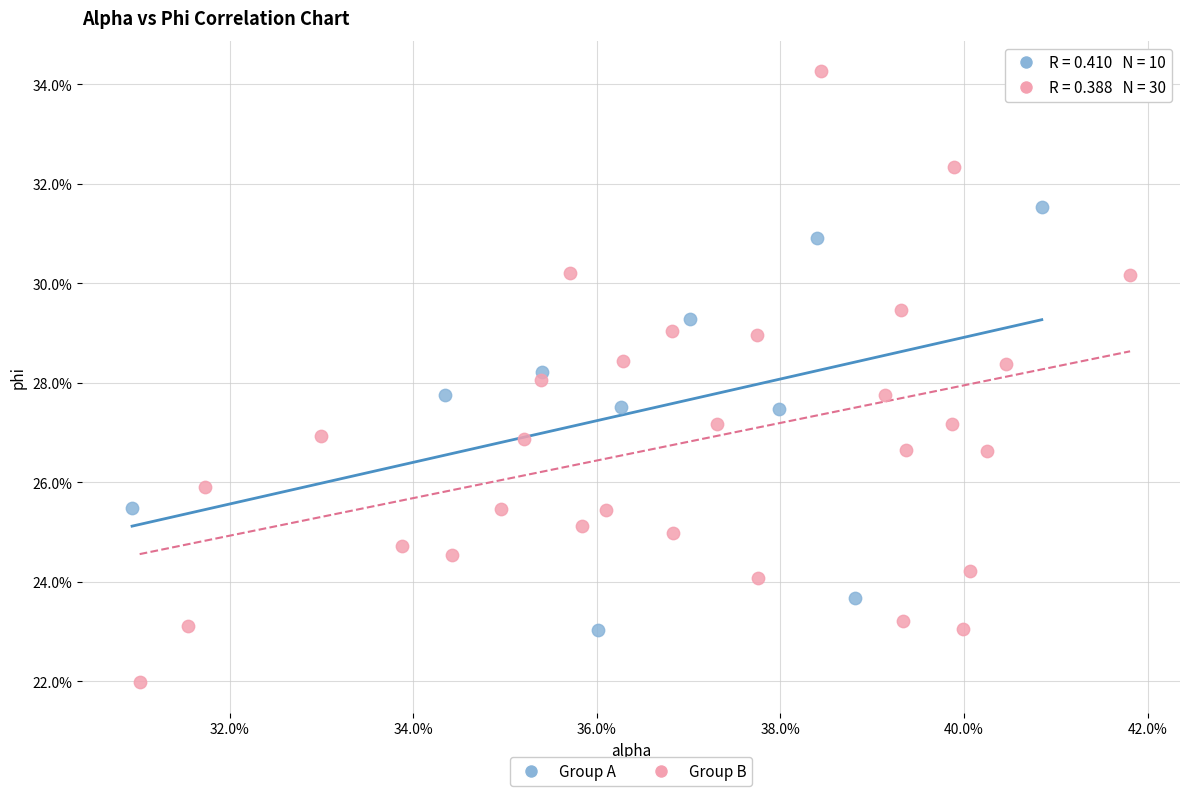

Which series reaches the minimum Y coordinate?

Group B